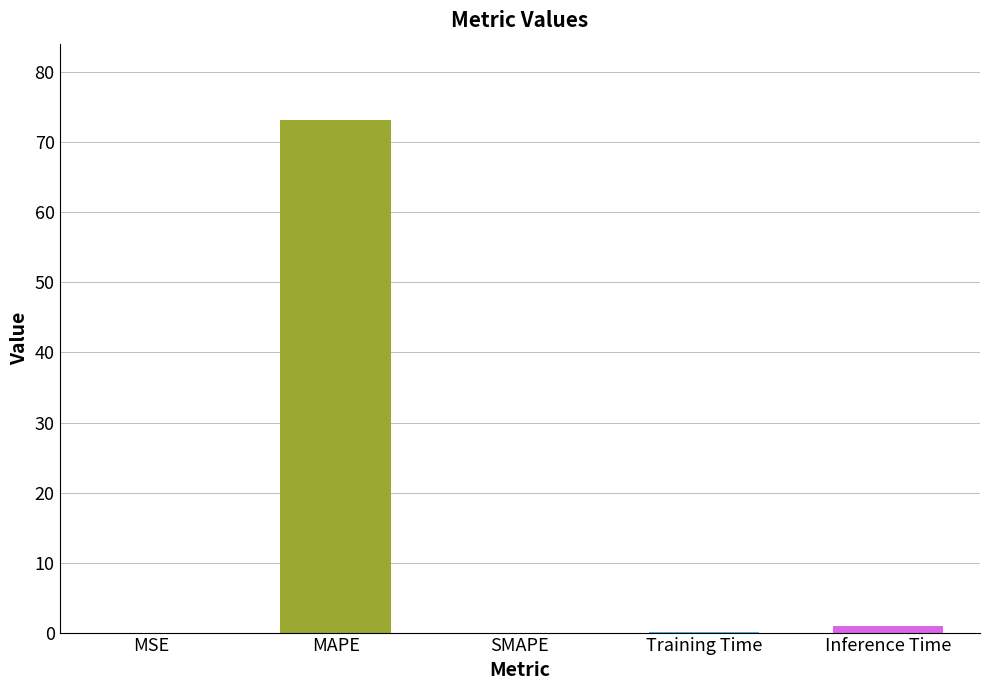

Is it true that the value at MAPE is 34.2?

False